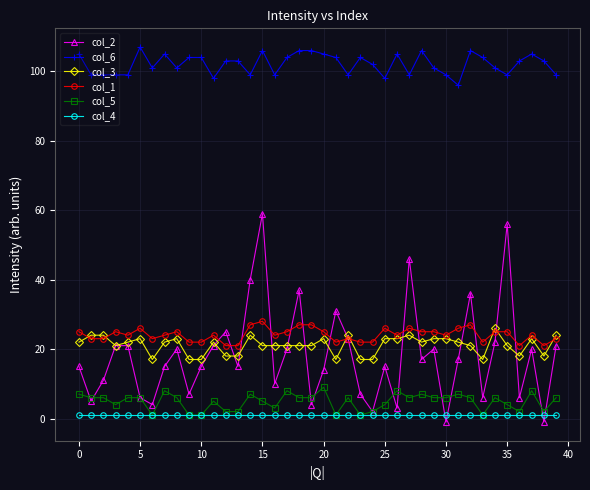

What is the average value of the col_4 series?

1